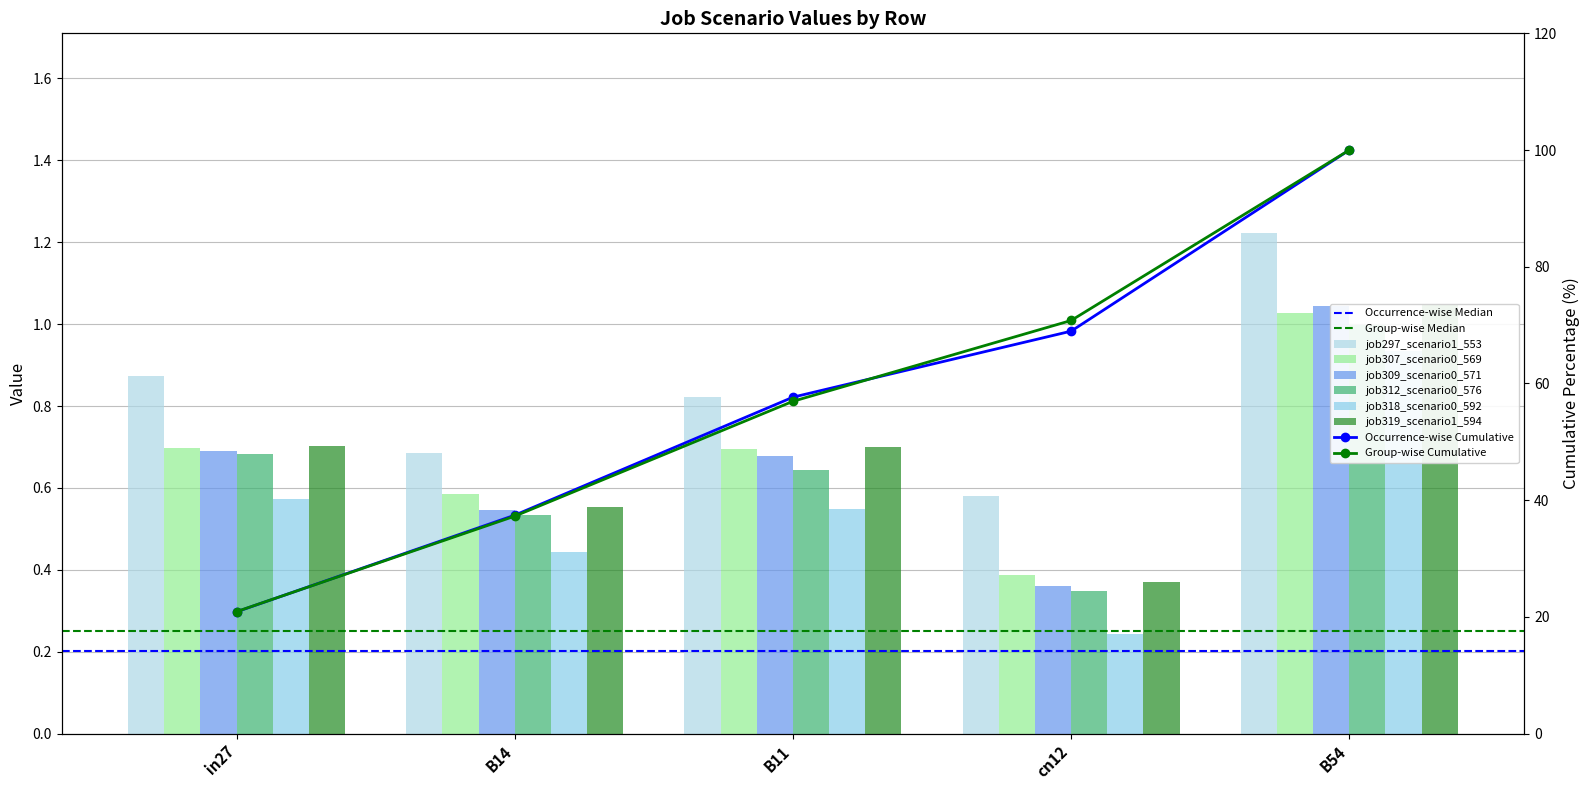

What is the minimum value shown in the chart?

0.2